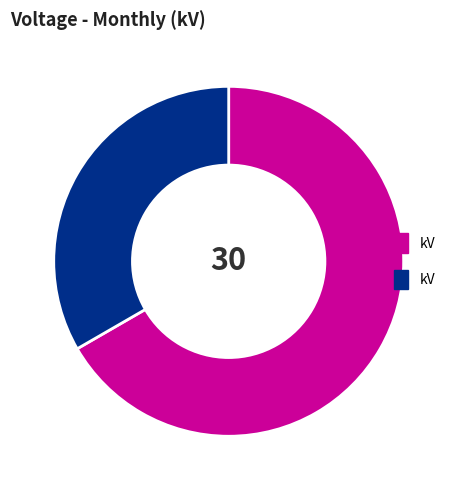

Is there any slice that represents more than half of the pie?

Yes